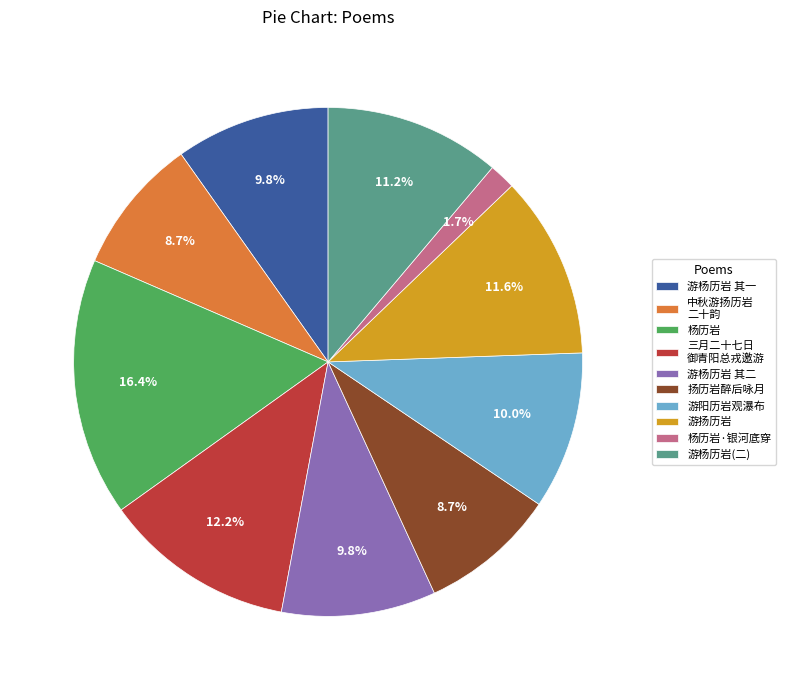

Does any single category account for the majority?

No